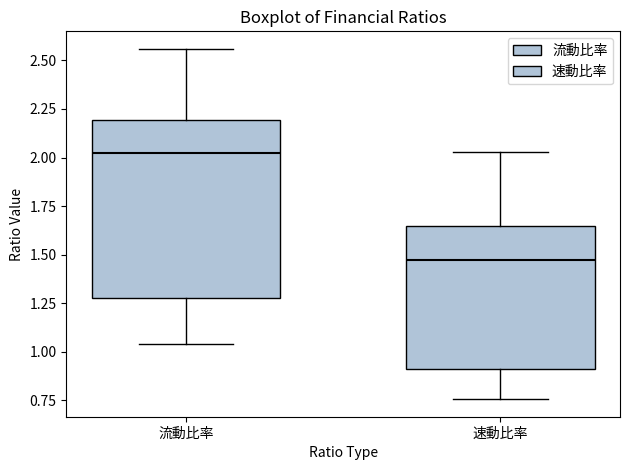

Comparing the boxes themselves (not the whiskers), which one is the tallest?

流動比率